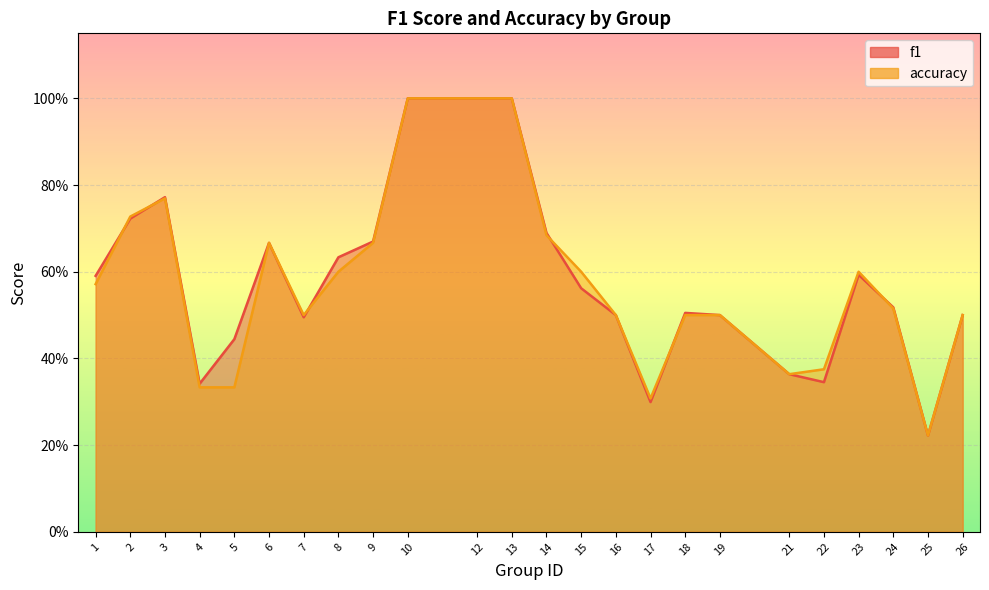

The value of accuracy at 16 is 0.2. True or false?

False